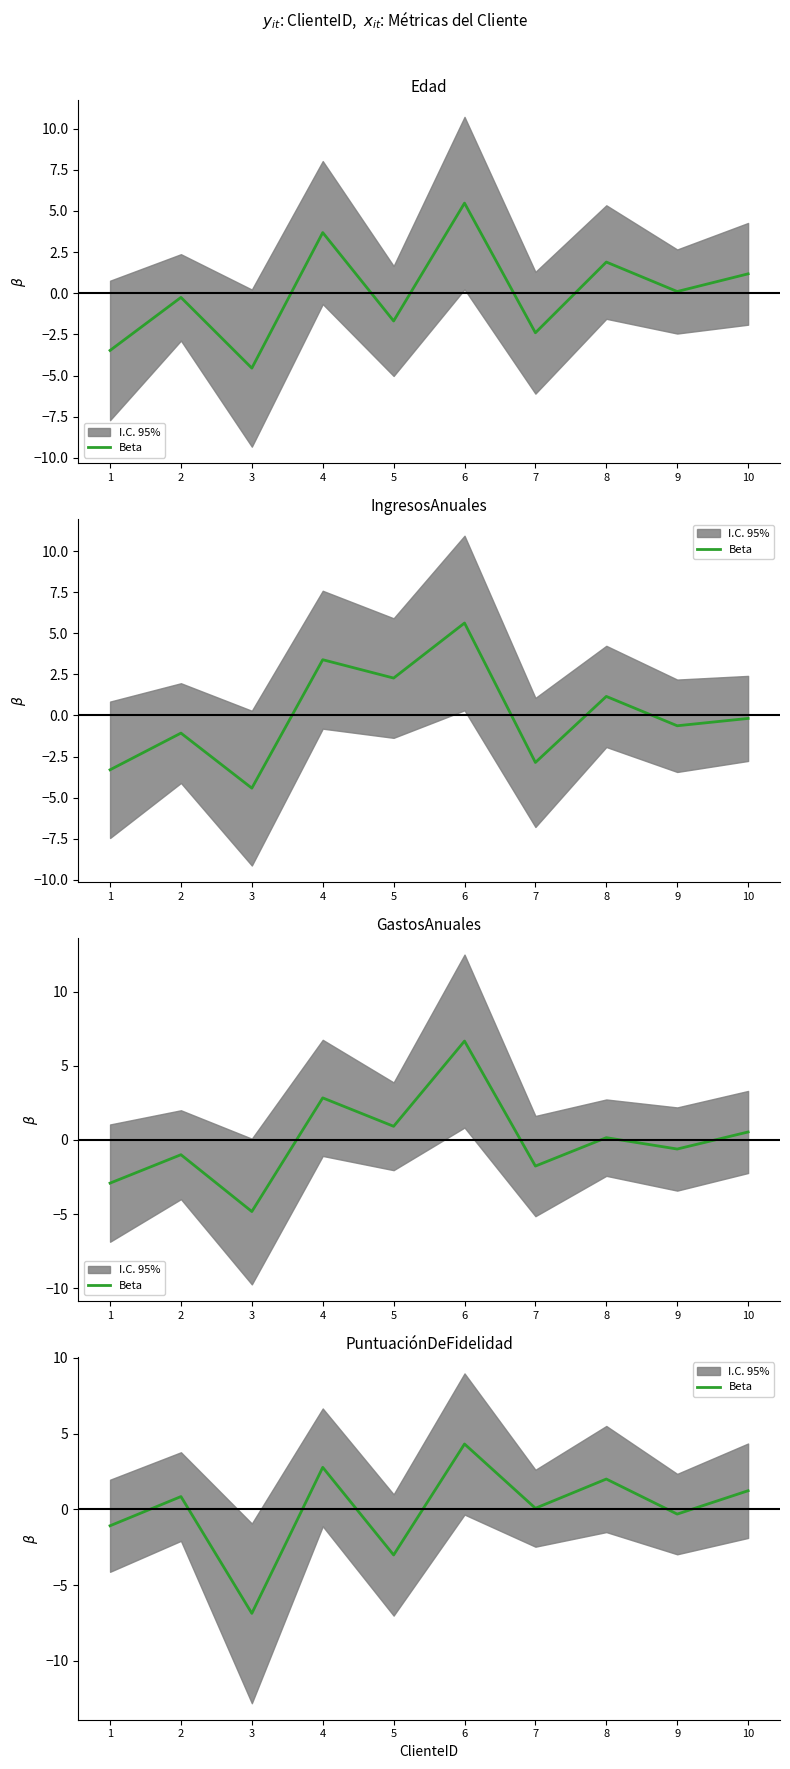

How many data points does each series have?

10